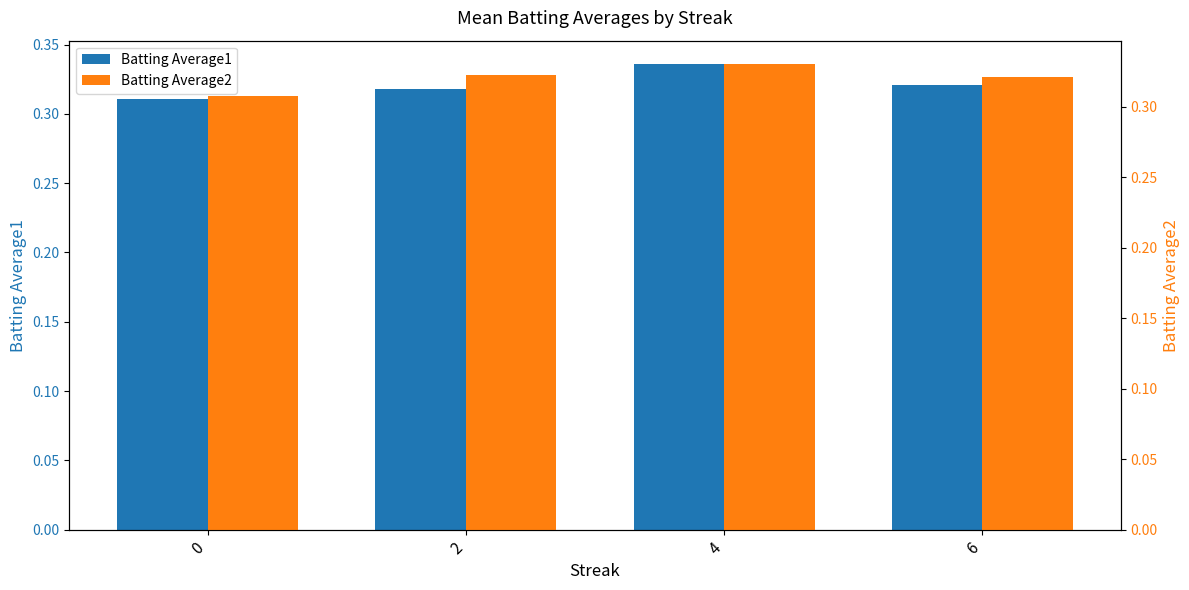

True or false: Batting Average2 has a value of 0.3 at 0.

True